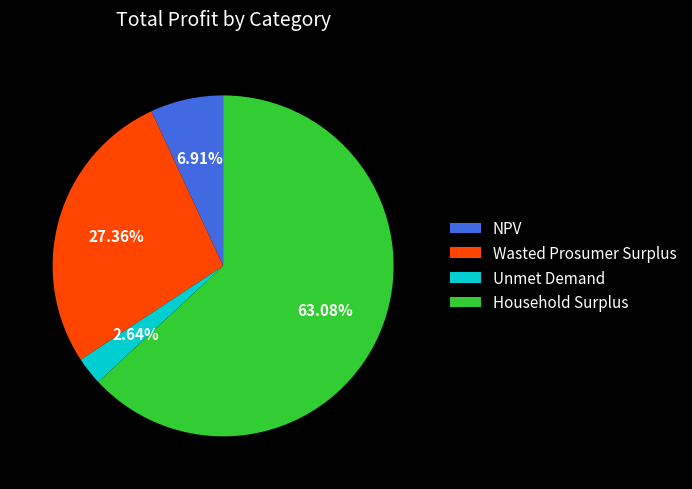

Is Wasted Prosumer Surplus the majority of the pie?

No